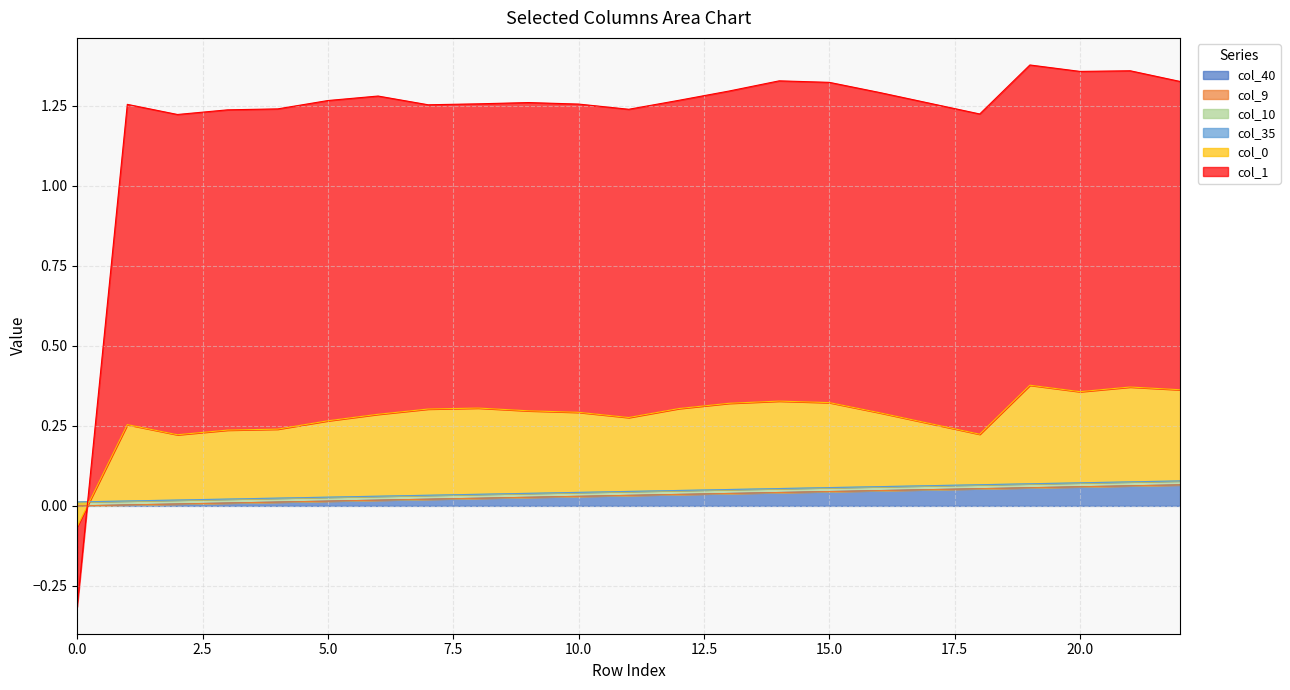

What is the total value across all series at 16?

1.3